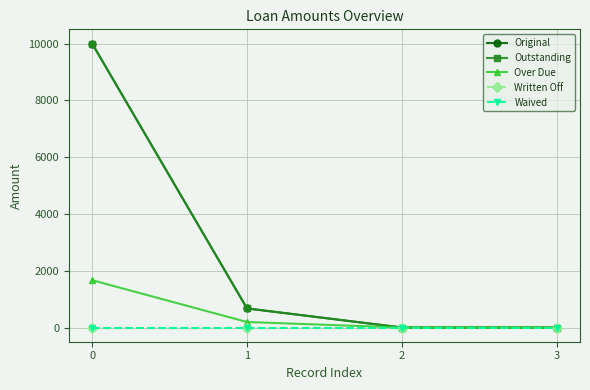

What is the difference between the maximum and second lowest values in the Original series?

10000.0